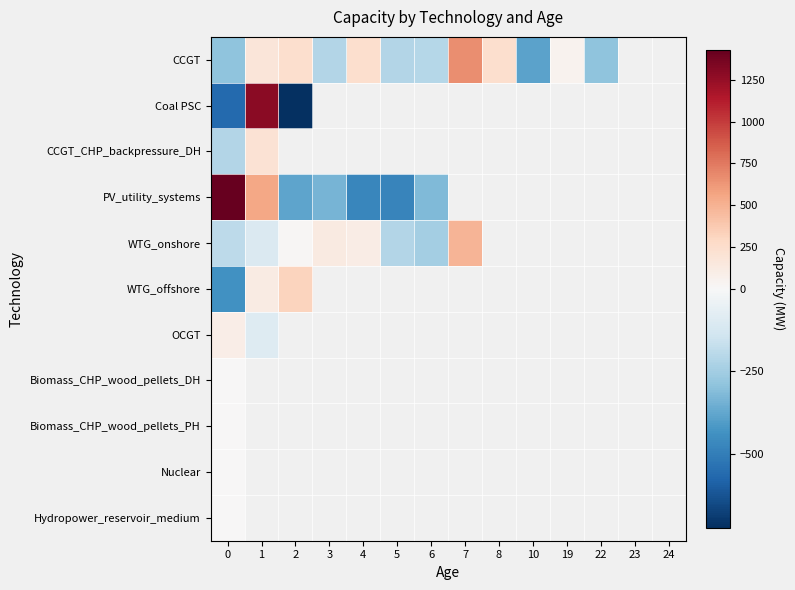

What is the maximum value for CCGT?

662.8